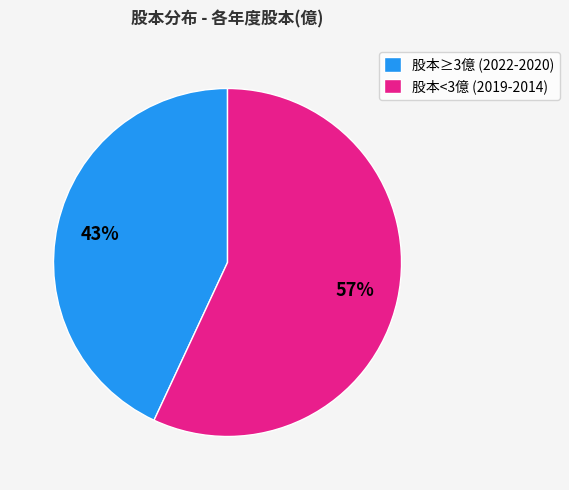

Between 股本≥3億 (2022-2020) and 股本<3億 (2019-2014), which is larger?

股本<3億 (2019-2014)